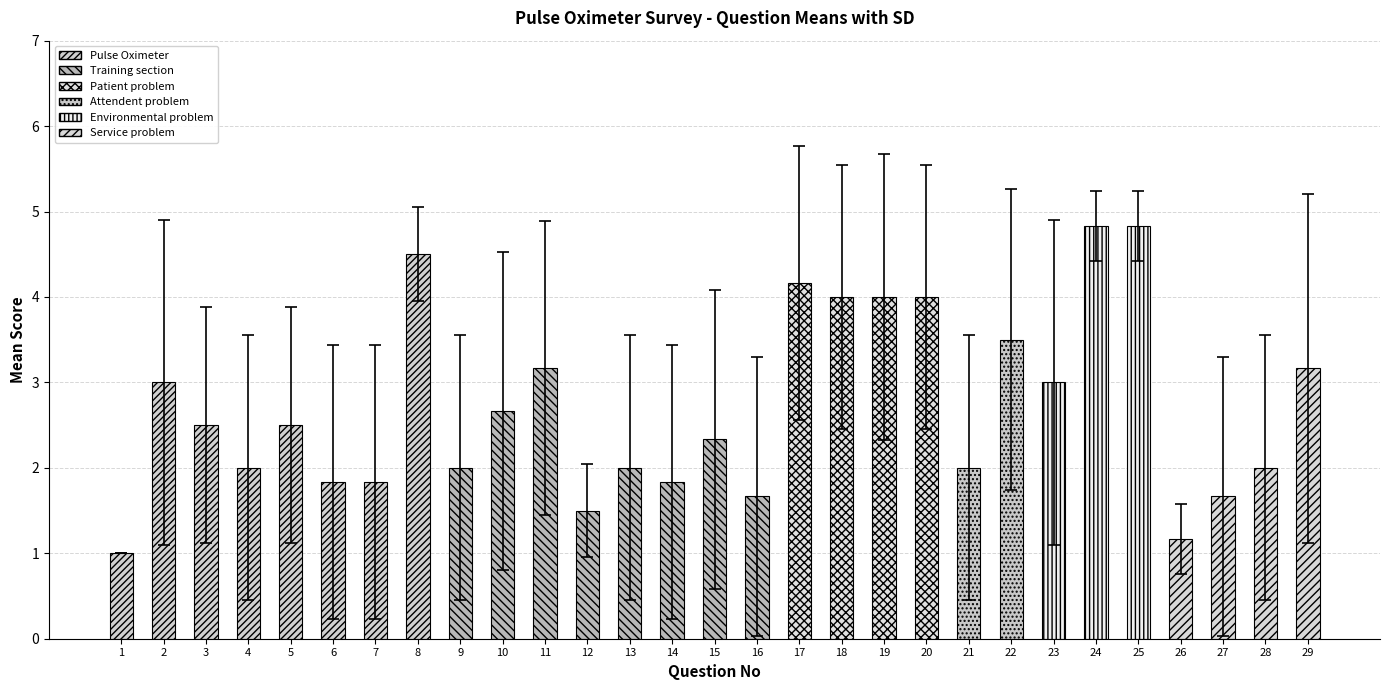

What is the maximum value for SD?

2.0